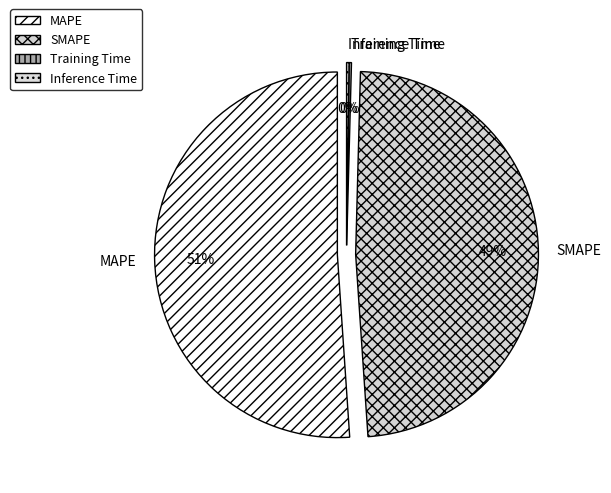

To the nearest percent, what is the average slice percentage?

25%